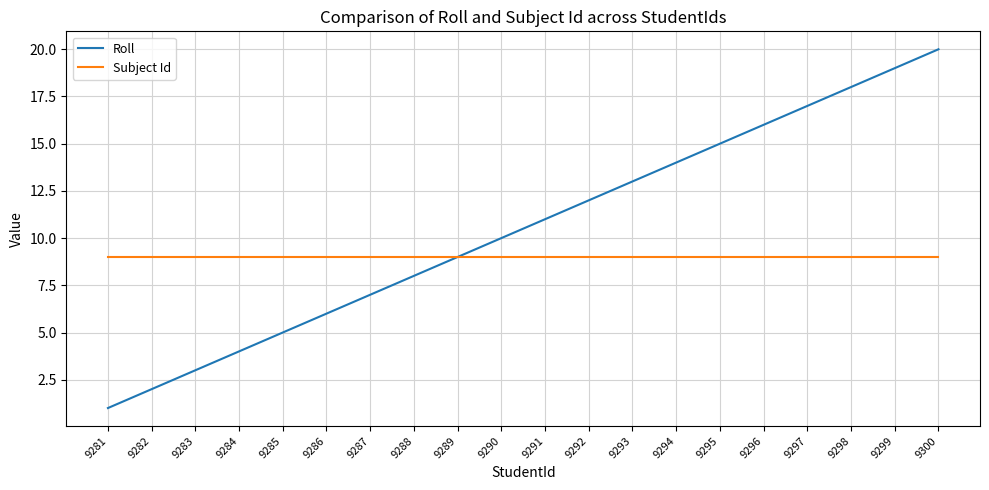

Rank the categories by Roll value from lowest to highest.

9281, 9282, 9283, 9284, 9285, 9286, 9287, 9288, 9289, 9290, 9291, 9292, 9293, 9294, 9295, 9296, 9297, 9298, 9299, 9300